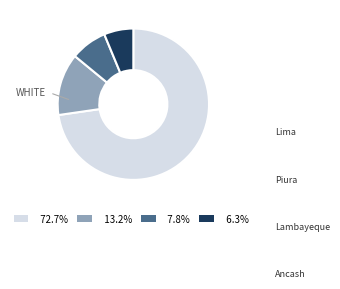

Which slice is the largest?

Lima